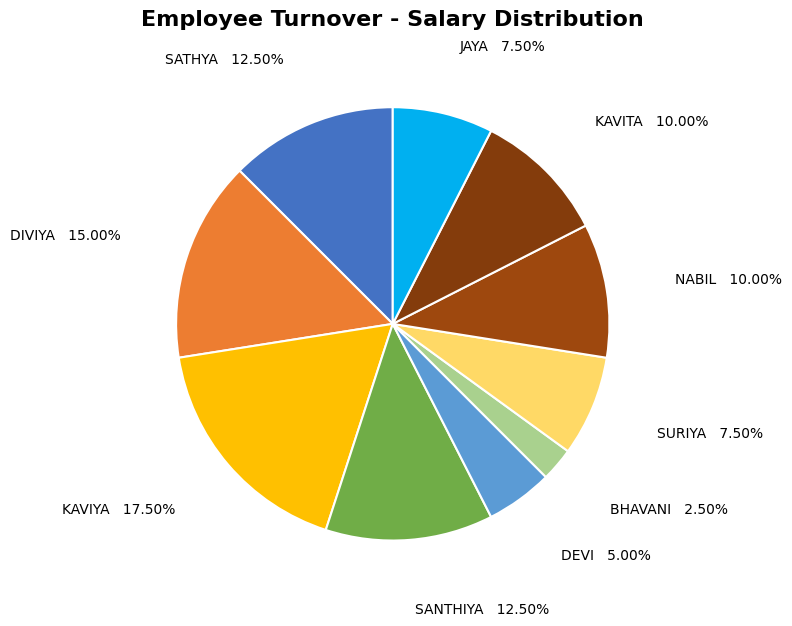

Is the sum of KAVIYA and SURIYA greater than half?

No